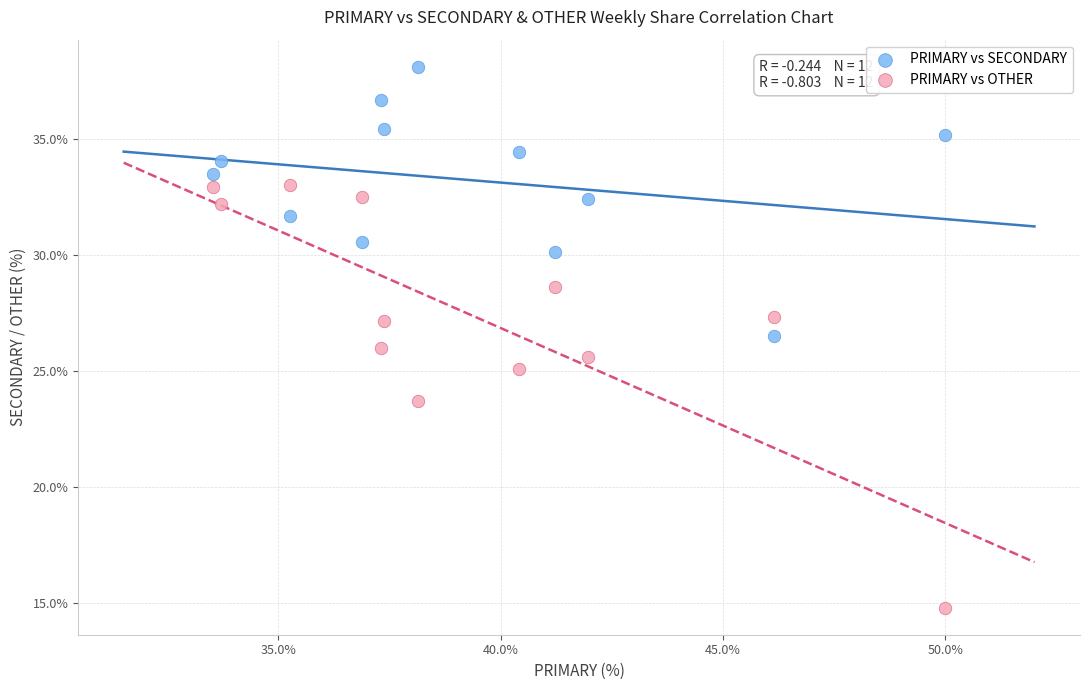

Which series has the widest spread of Y values?

PRIMARY vs OTHER